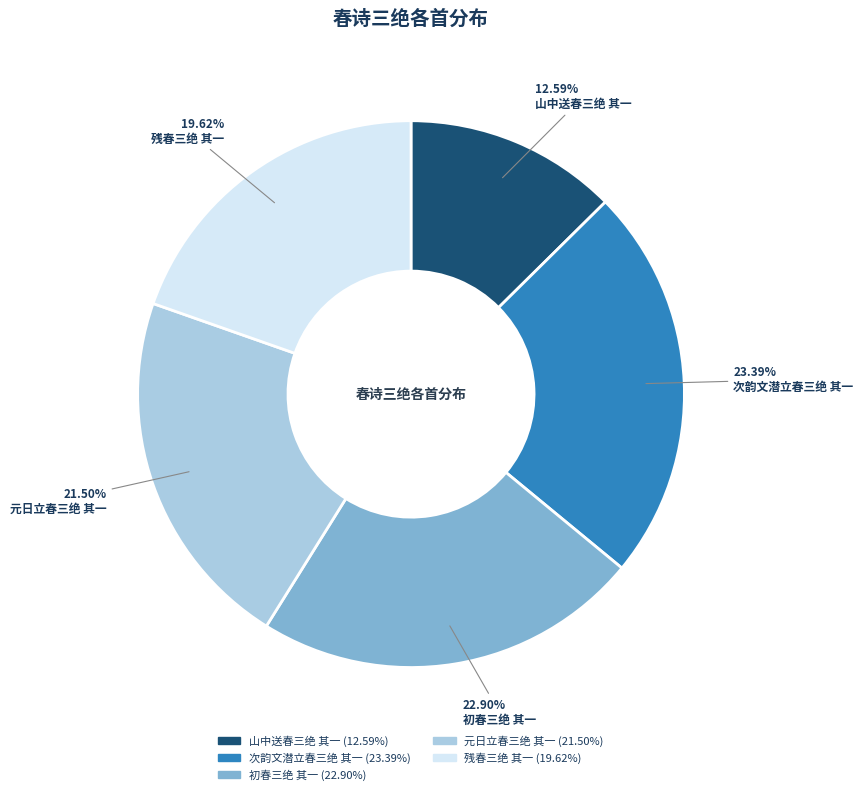

Is there any slice that represents more than half of the pie?

No